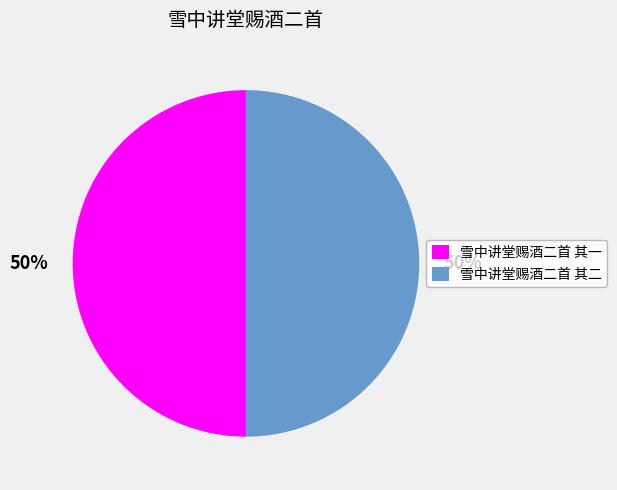

The 雪中讲堂赐酒二首 其一 slice represents 50% of the pie. True or false?

True